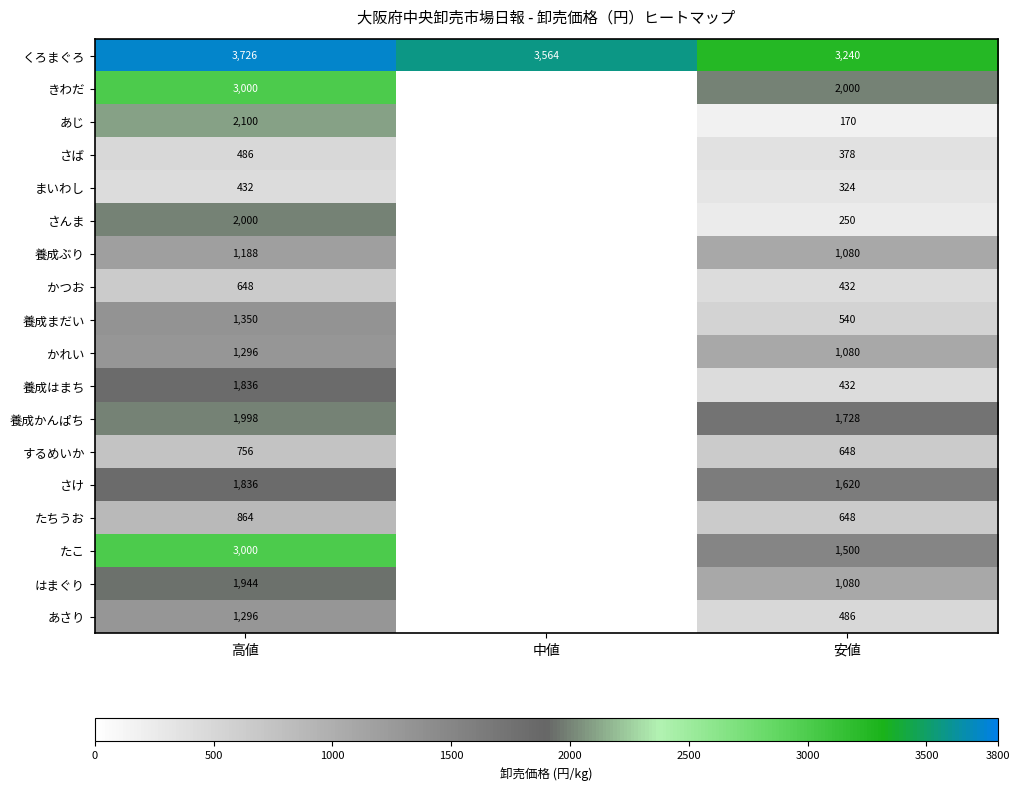

How many categories are shown in the chart?

3